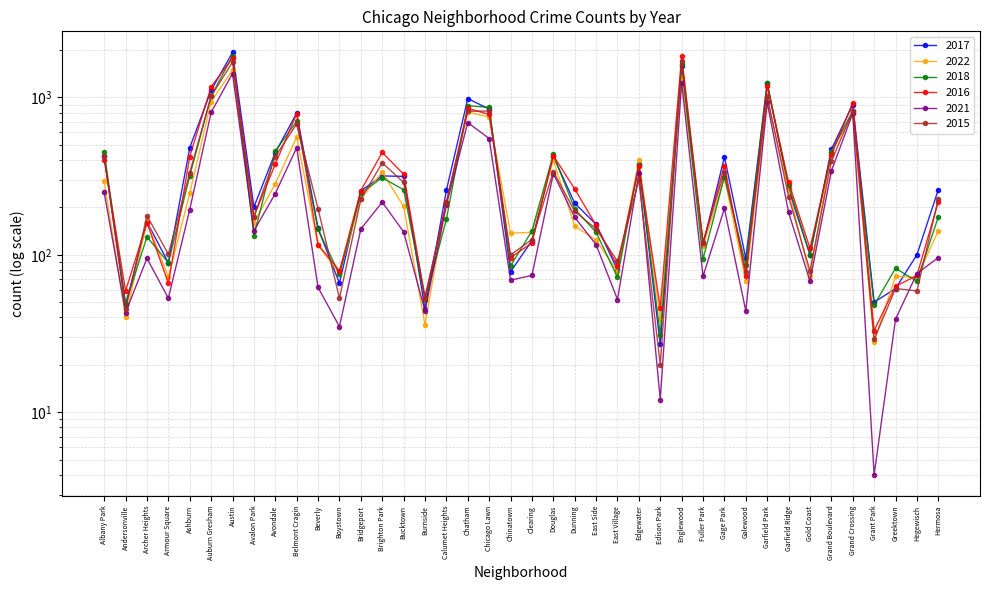

True or false: 2016 and 2021 intersect in this chart.

True